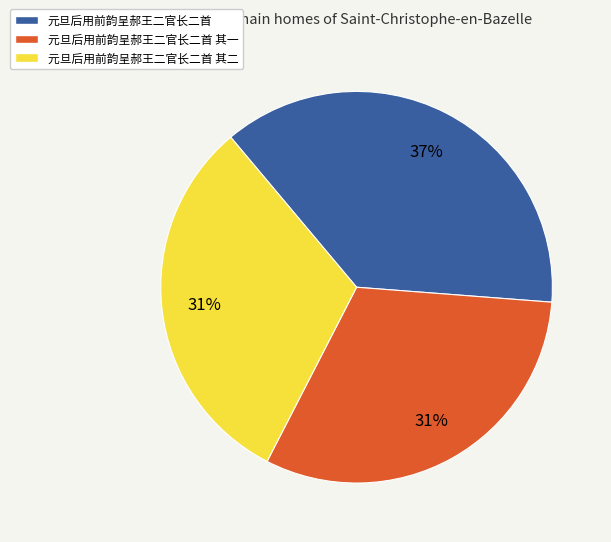

To the nearest percent, what is the combined percentage of 元旦后用前韵呈郝王二官长二首 and 元旦后用前韵呈郝王二官长二首 其二?

69%